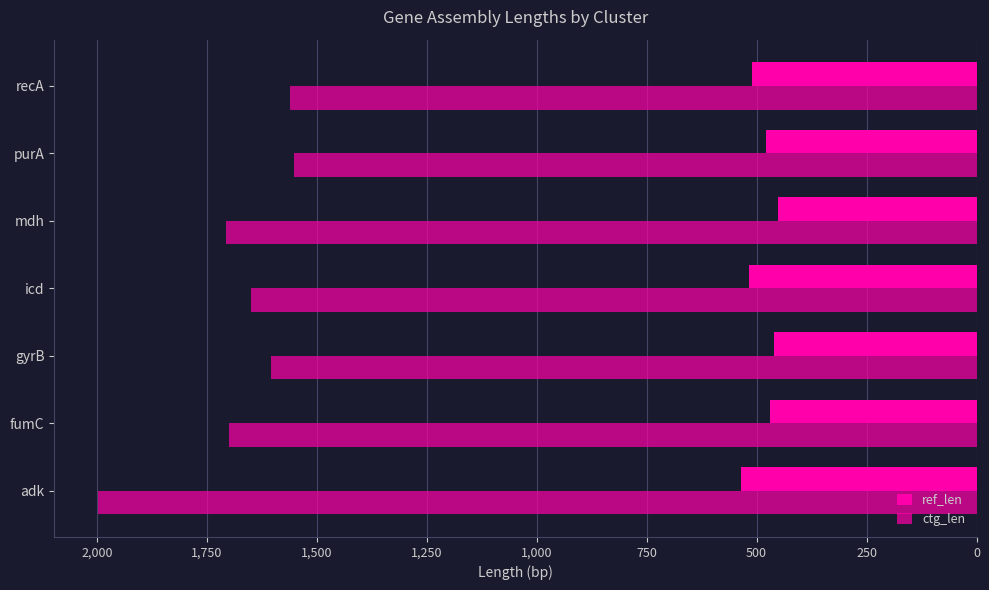

How many data points does each series have?

7